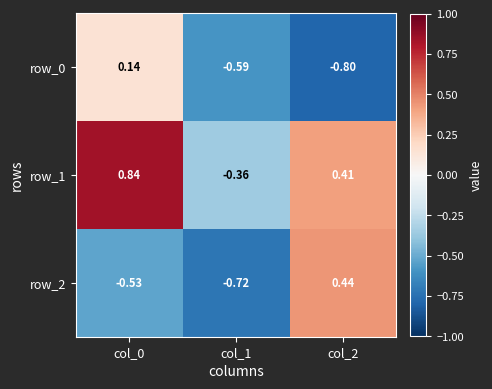

Which category has the highest value in the row_0 series?

col_0